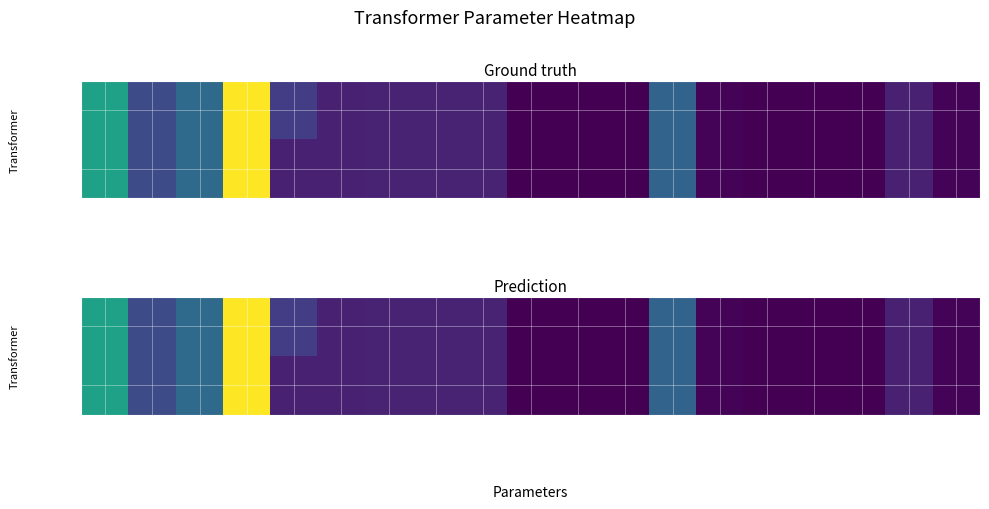

What is the difference between the maximum and minimum values in the 63/25/38 MVA 110/10/10 kV series?

110.0